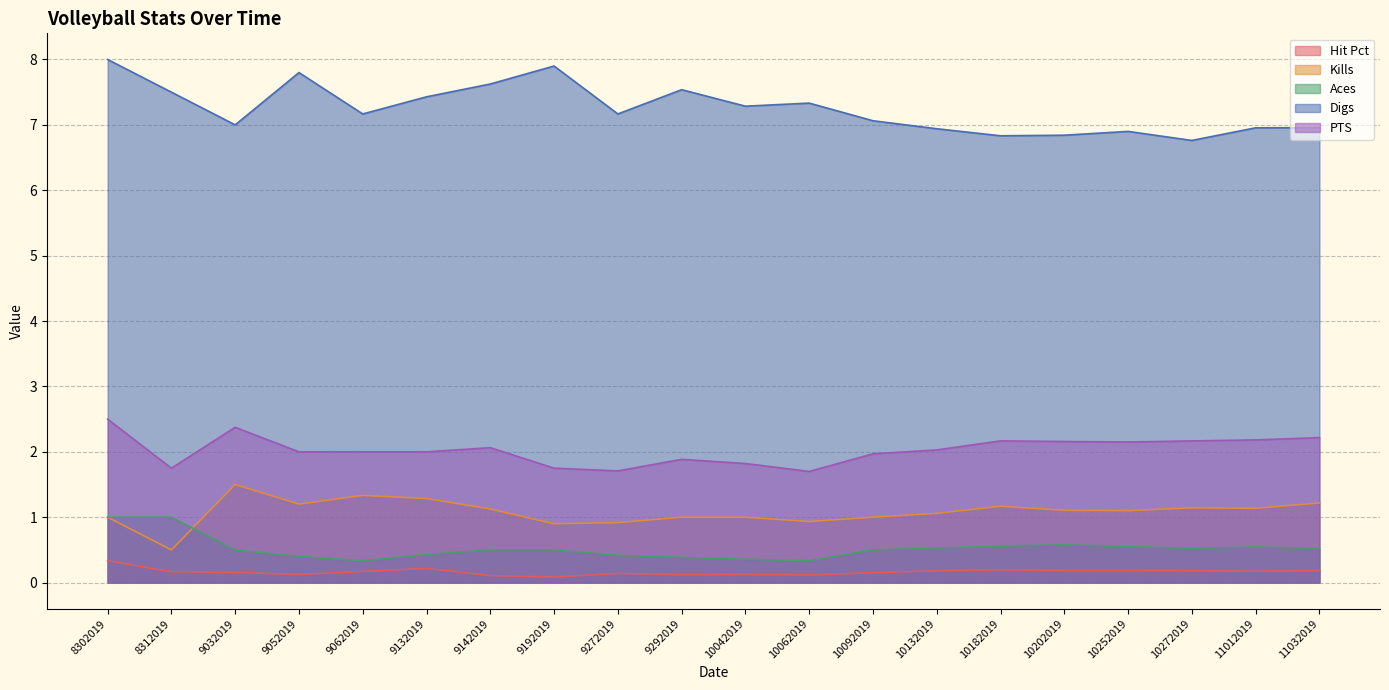

Where is the first local maximum for Digs?

9052019